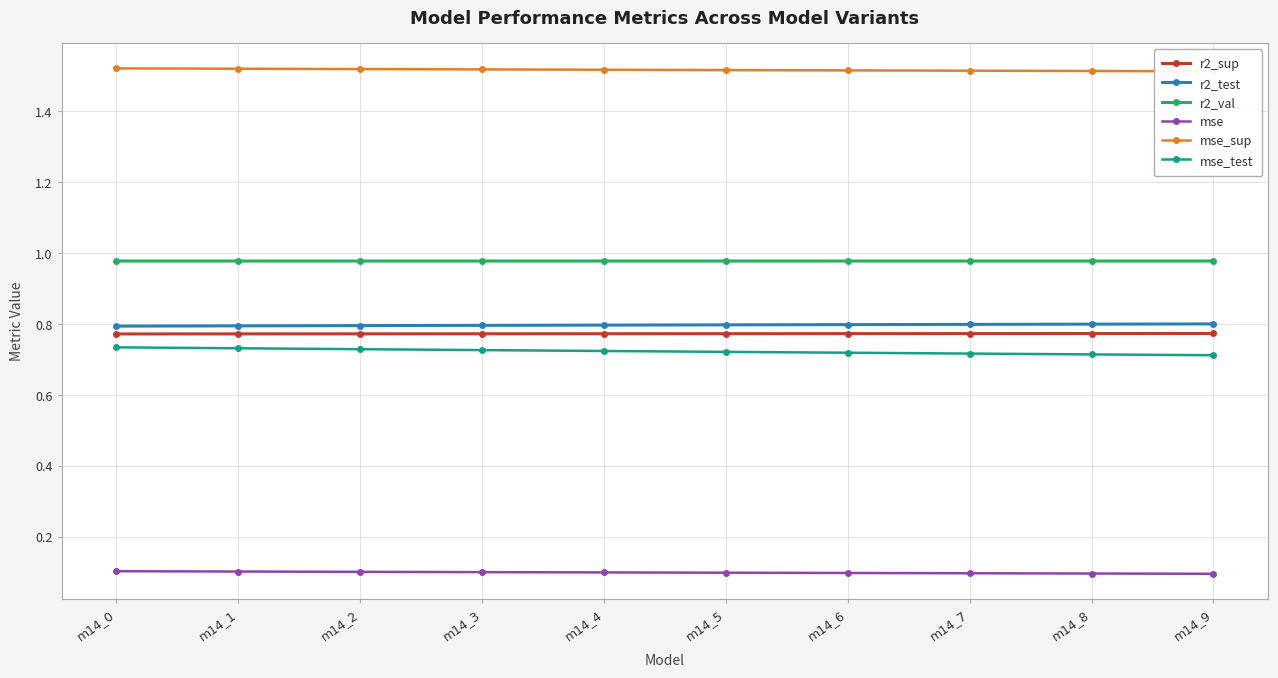

What is the average value of the mse_sup series?

1.5